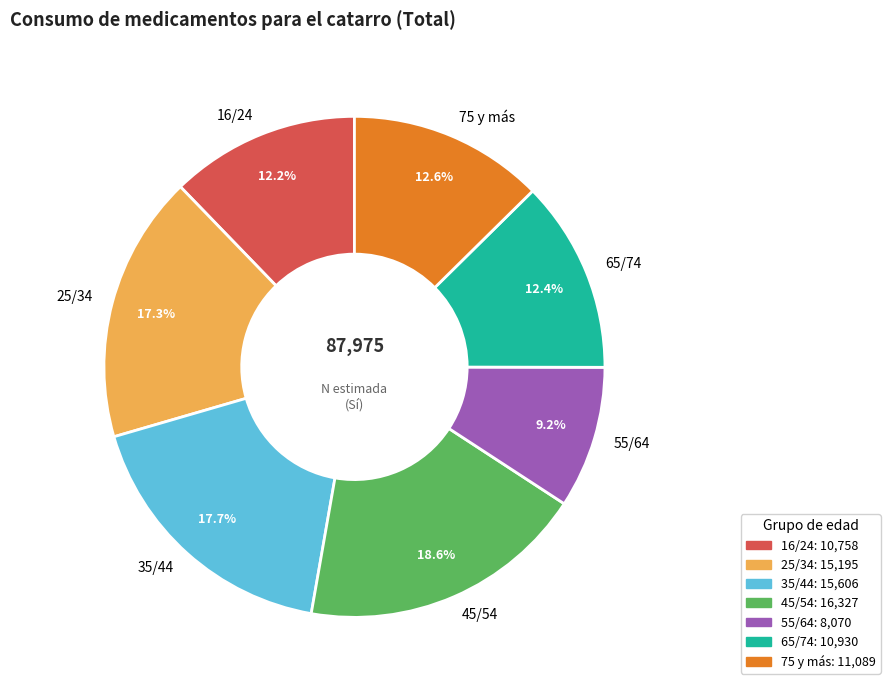

The 65/74 slice represents 1% of the pie. True or false?

False